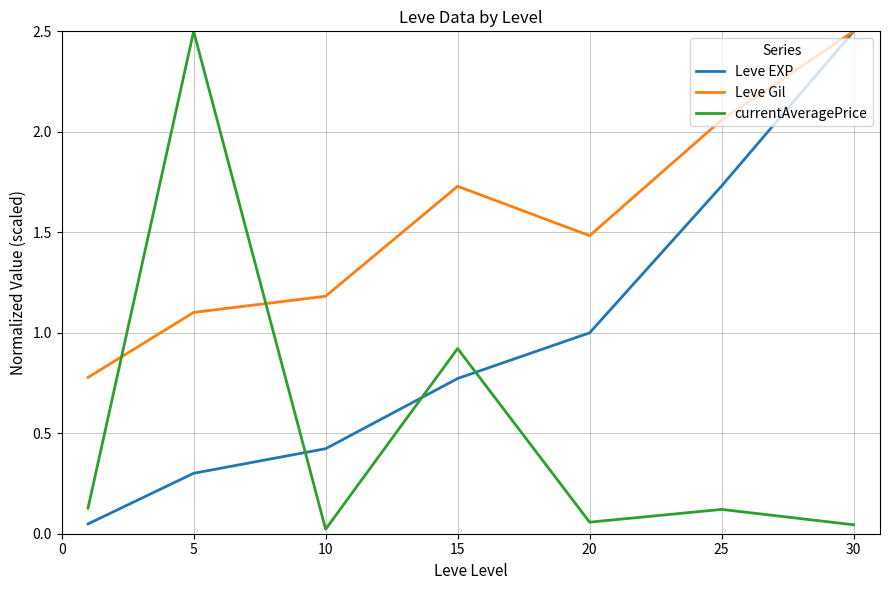

Rank the series by their average value, from highest to lowest.

Leve Gil, Leve EXP, currentAveragePrice